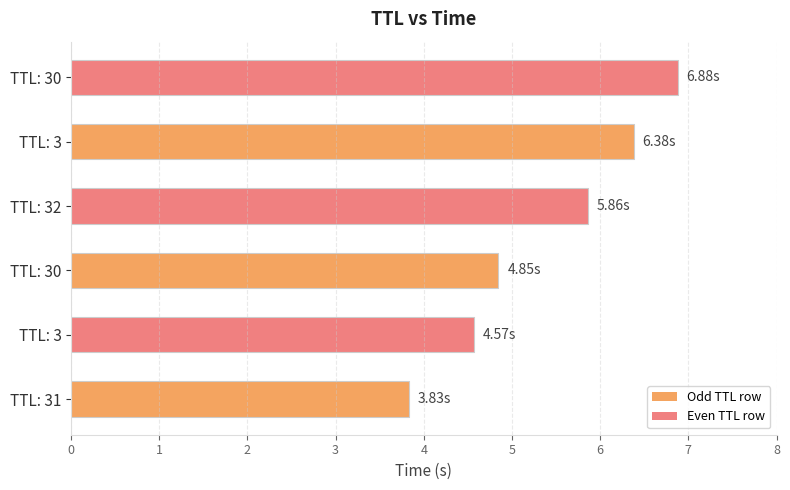

How many bars are there in total?

6